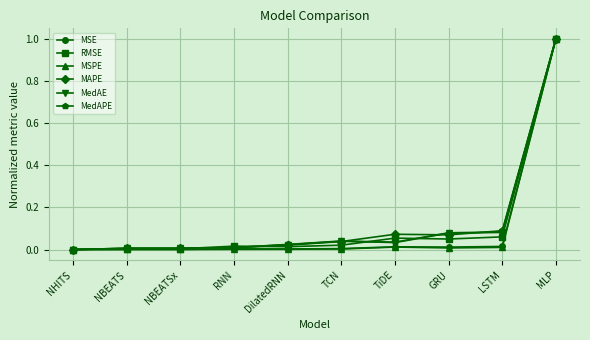

What is the greatest value displayed?

1.0